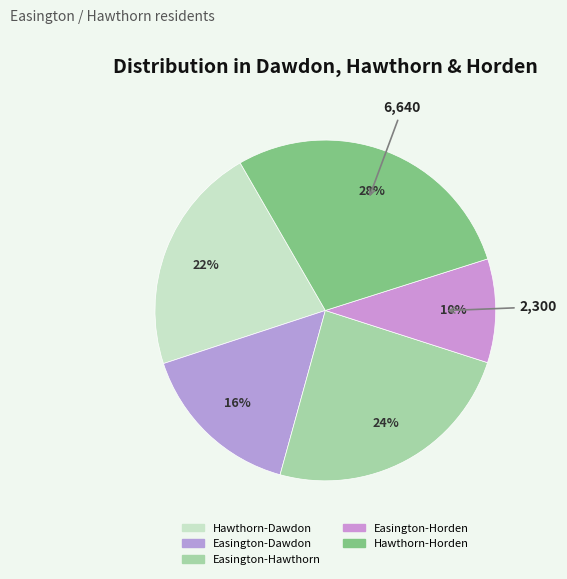

Combined, do Easington-Horden and Easington-Hawthorn account for over 50%?

No